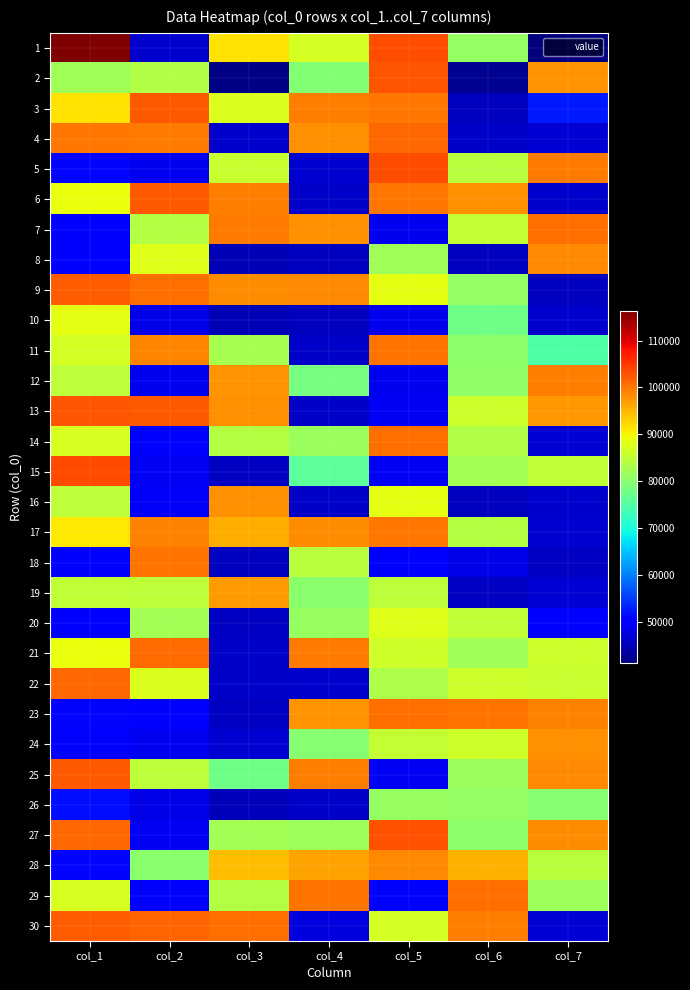

Between col_1 and col_3, which is larger?

col_1